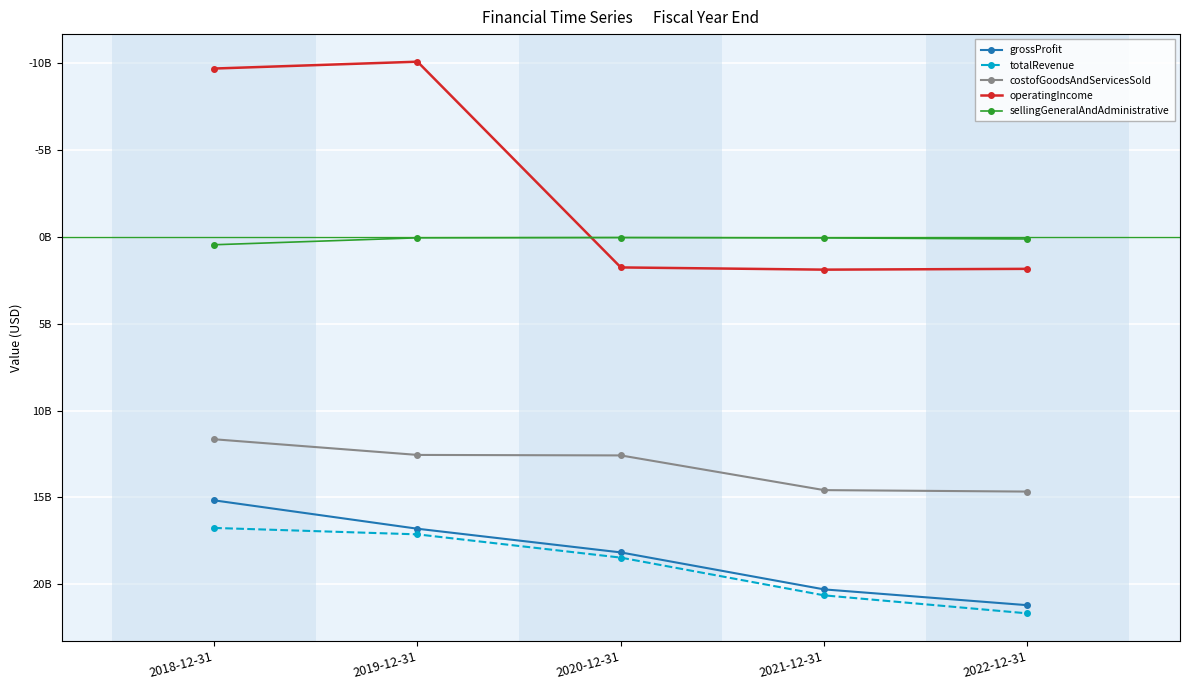

What is the average value of the operatingIncome series?

-2863800000